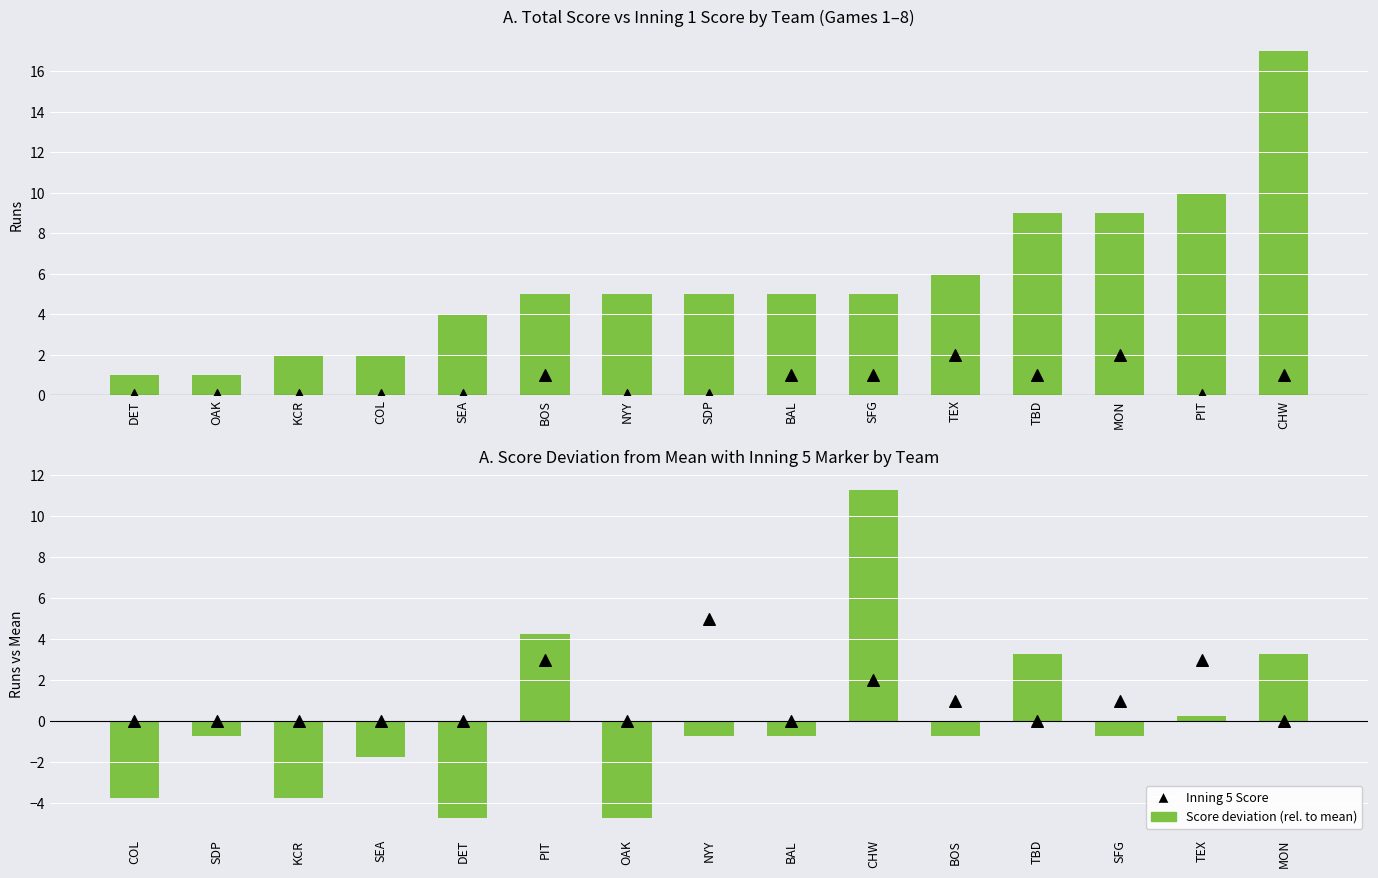

Which series has the largest Y range (max minus min)?

Total Score